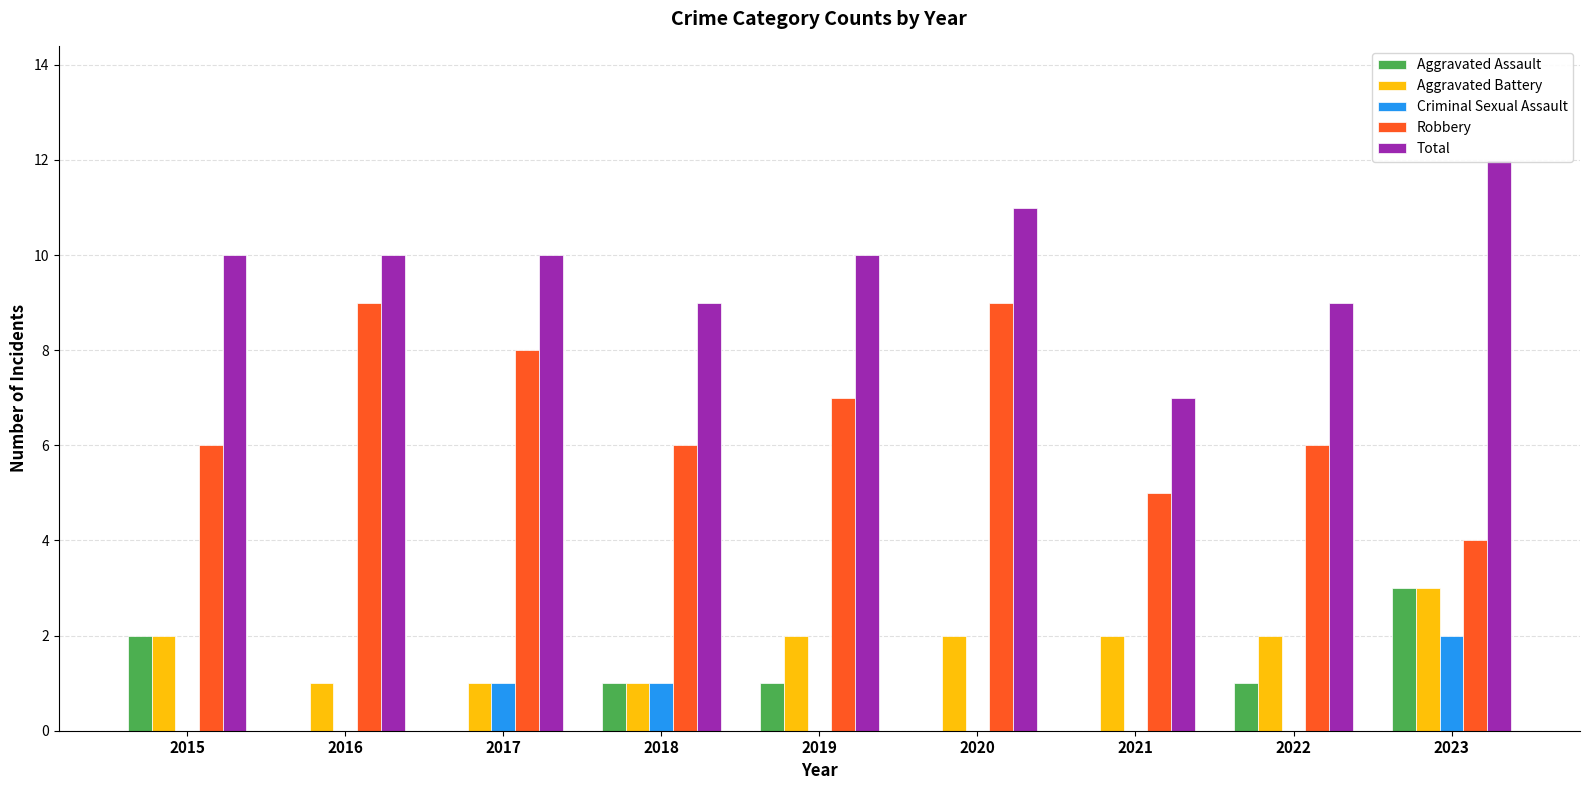

What is the minimum value for Aggravated Battery?

1